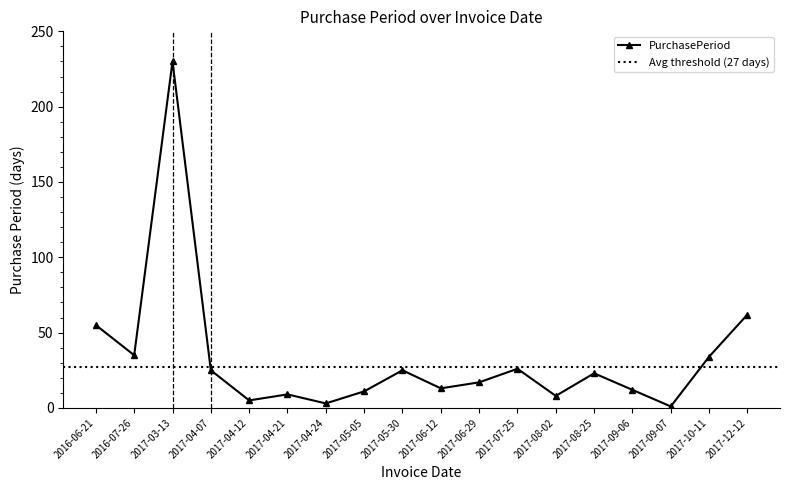

What is the difference between the values at 2017-04-21 and 2016-06-21?

46